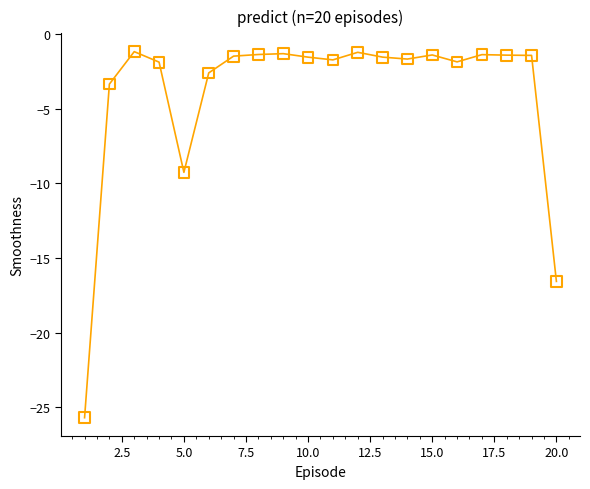

What is the range of X values (max minus min)?

19.0